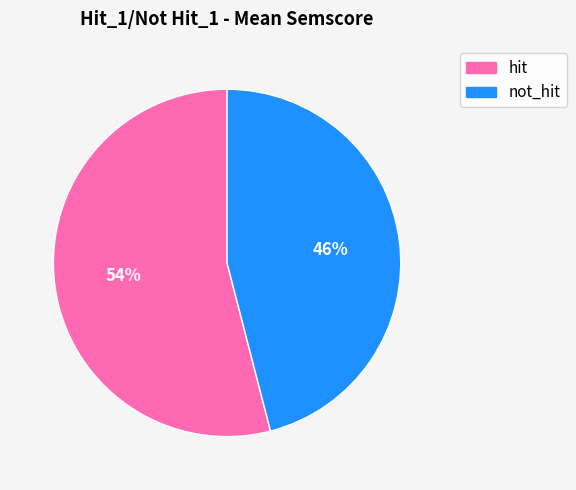

Does any single category account for the majority?

Yes